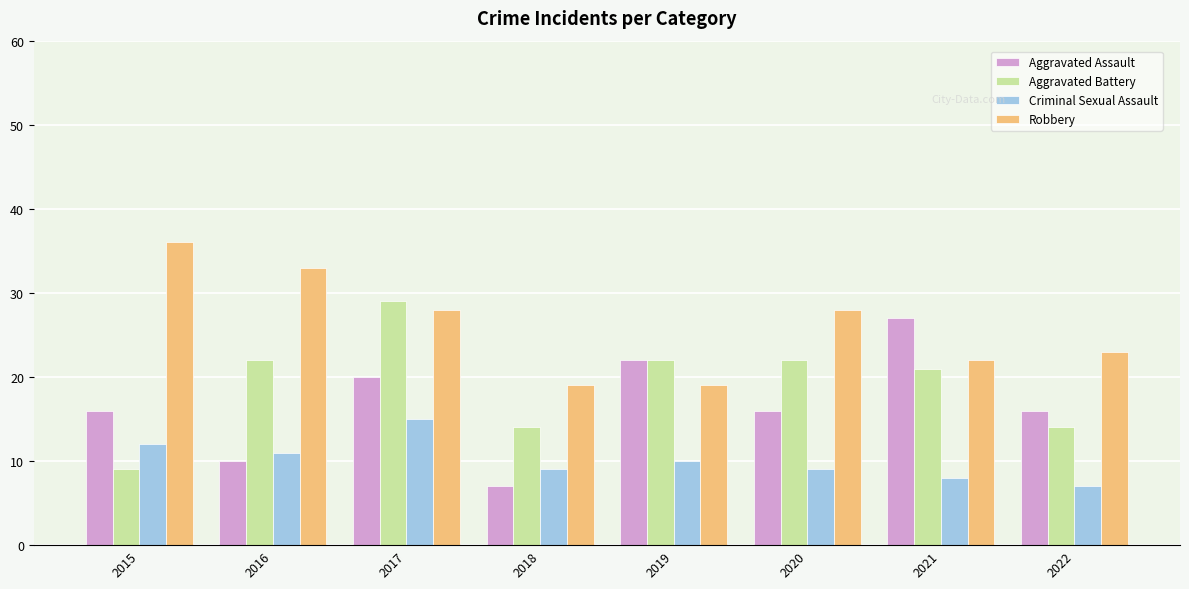

What is the difference between the highest and lowest values at 2022?

16